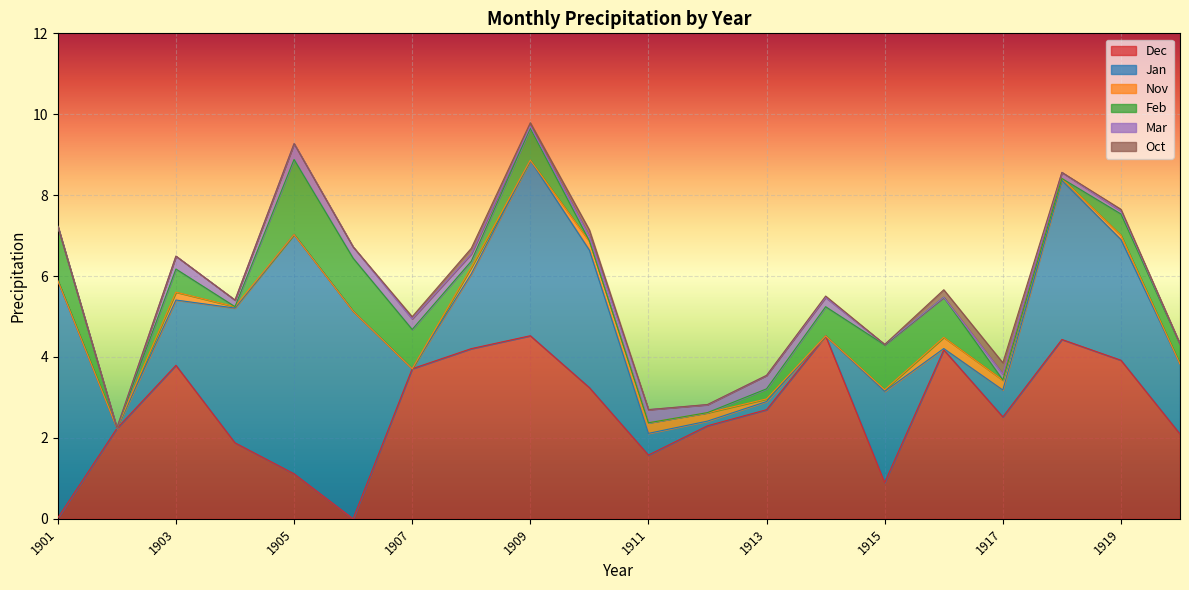

Reading left to right, extract all data points from this chart.

Dec: 1901=0.0	1902=2.2	1903=3.8	1904=1.9	1905=1.1	1906=0.0	1907=3.7	1908=4.2	1909=4.5	1910=3.2	1911=1.6	1912=2.3	1913=2.7	1914=4.5	1915=0.9	1916=4.2	1917=2.5	1918=4.4	1919=3.9	1920=2.1
Jan: 1901=5.9	1902=0.0	1903=1.6	1904=3.3	1905=5.9	1906=5.1	1907=0.0	1908=1.8	1909=4.3	1910=3.4	1911=0.5	1912=0.1	1913=0.2	1914=0.0	1915=2.3	1916=0.0	1917=0.7	1918=3.9	1919=3.0	1920=1.7
Nov: 1901=0.0	1902=0.0	1903=0.2	1904=0.0	1905=0.0	1906=0.0	1907=0.0	1908=0.2	1909=0.0	1910=0.2	1911=0.3	1912=0.2	1913=0.1	1914=0.0	1915=0.0	1916=0.3	1917=0.2	1918=0.0	1919=0.1	1920=0.0
Feb: 1901=1.3	1902=0.0	1903=0.6	1904=0.0	1905=1.9	1906=1.3	1907=1.0	1908=0.2	1909=0.8	1910=0.0	1911=0.0	1912=0.0	1913=0.2	1914=0.7	1915=1.1	1916=1.0	1917=0.0	1918=0.0	1919=0.5	1920=0.5
Mar: 1901=0.0	1902=0.0	1903=0.3	1904=0.2	1905=0.4	1906=0.3	1907=0.3	1908=0.2	1909=0.1	1910=0.1	1911=0.3	1912=0.2	1913=0.3	1914=0.2	1915=0.0	1916=0.0	1917=0.1	1918=0.2	1919=0.1	1920=0.0
Oct: 1901=0.0	1902=0.0	1903=0.0	1904=0.0	1905=0.0	1906=0.0	1907=0.1	1908=0.1	1909=0.1	1910=0.2	1911=0.0	1912=0.0	1913=0.0	1914=0.0	1915=0.0	1916=0.2	1917=0.3	1918=0.0	1919=0.0	1920=0.0